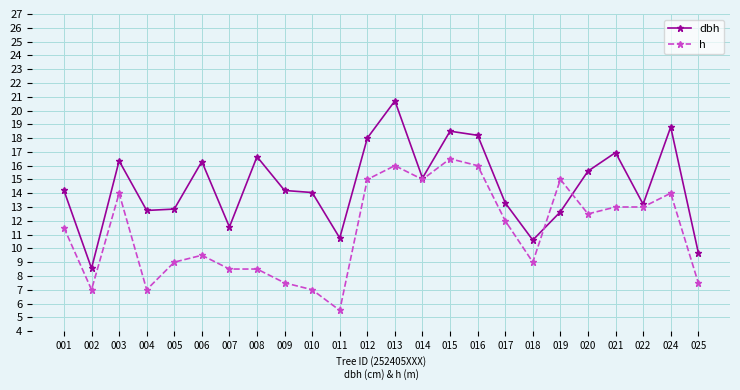

After their last crossing, which series has the higher values: dbh or h?

dbh